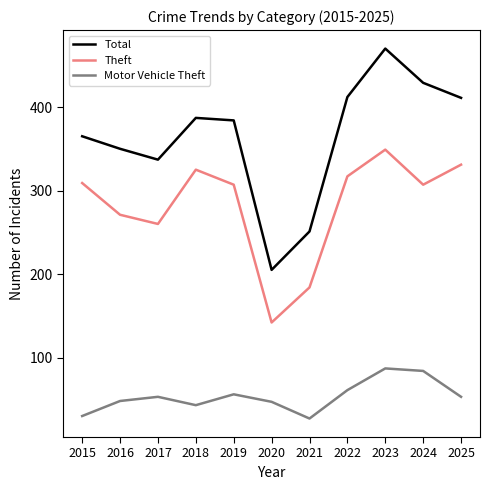

List the series in order of their overall mean, lowest first.

Motor Vehicle Theft, Theft, Total